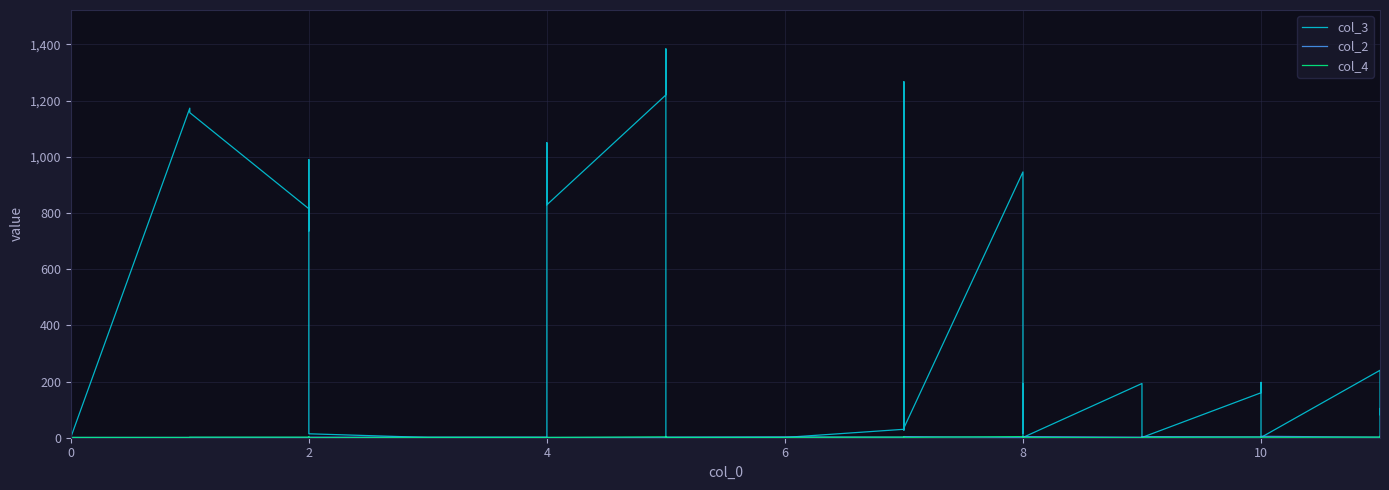

Is the value of col_4 at 12 greater than the value of col_3 at 24?

No